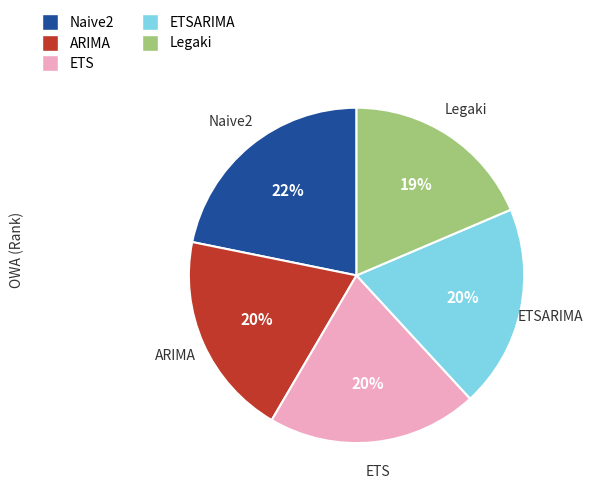

To the nearest percent, what is the average slice percentage?

20%